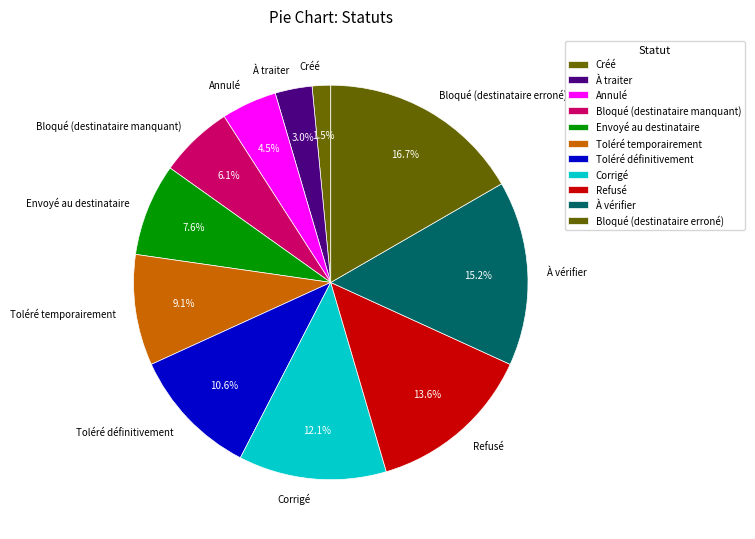

To the nearest percent, what is the difference between the Corrigé and Toléré définitivement slice percentages?

2%